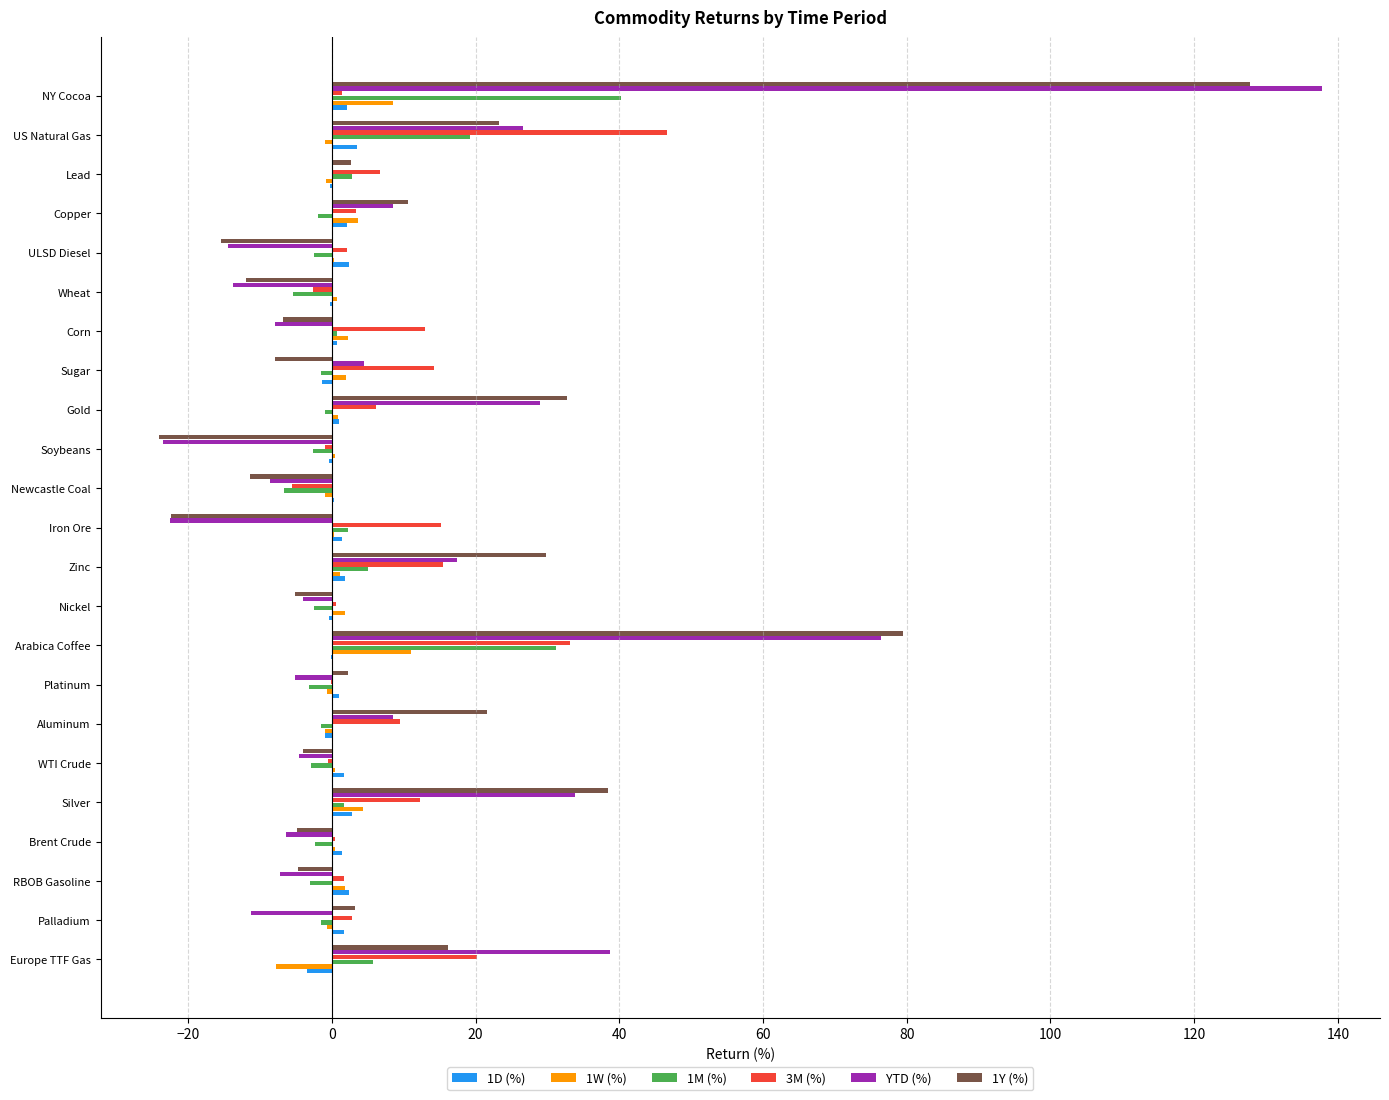

Which category has the highest value across all series?

NY Cocoa